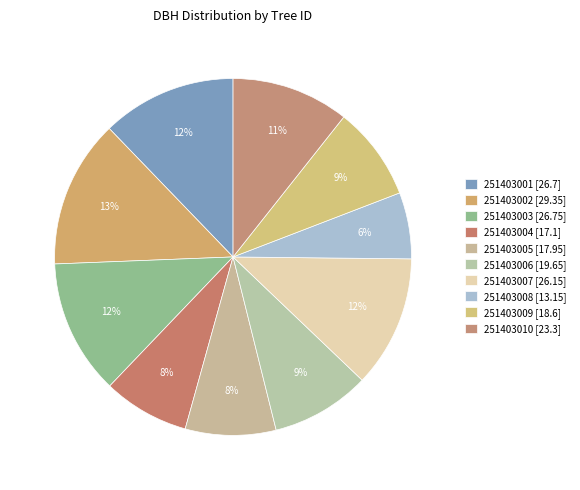

What percentage is the 251403005 slice, to the nearest percent?

8%